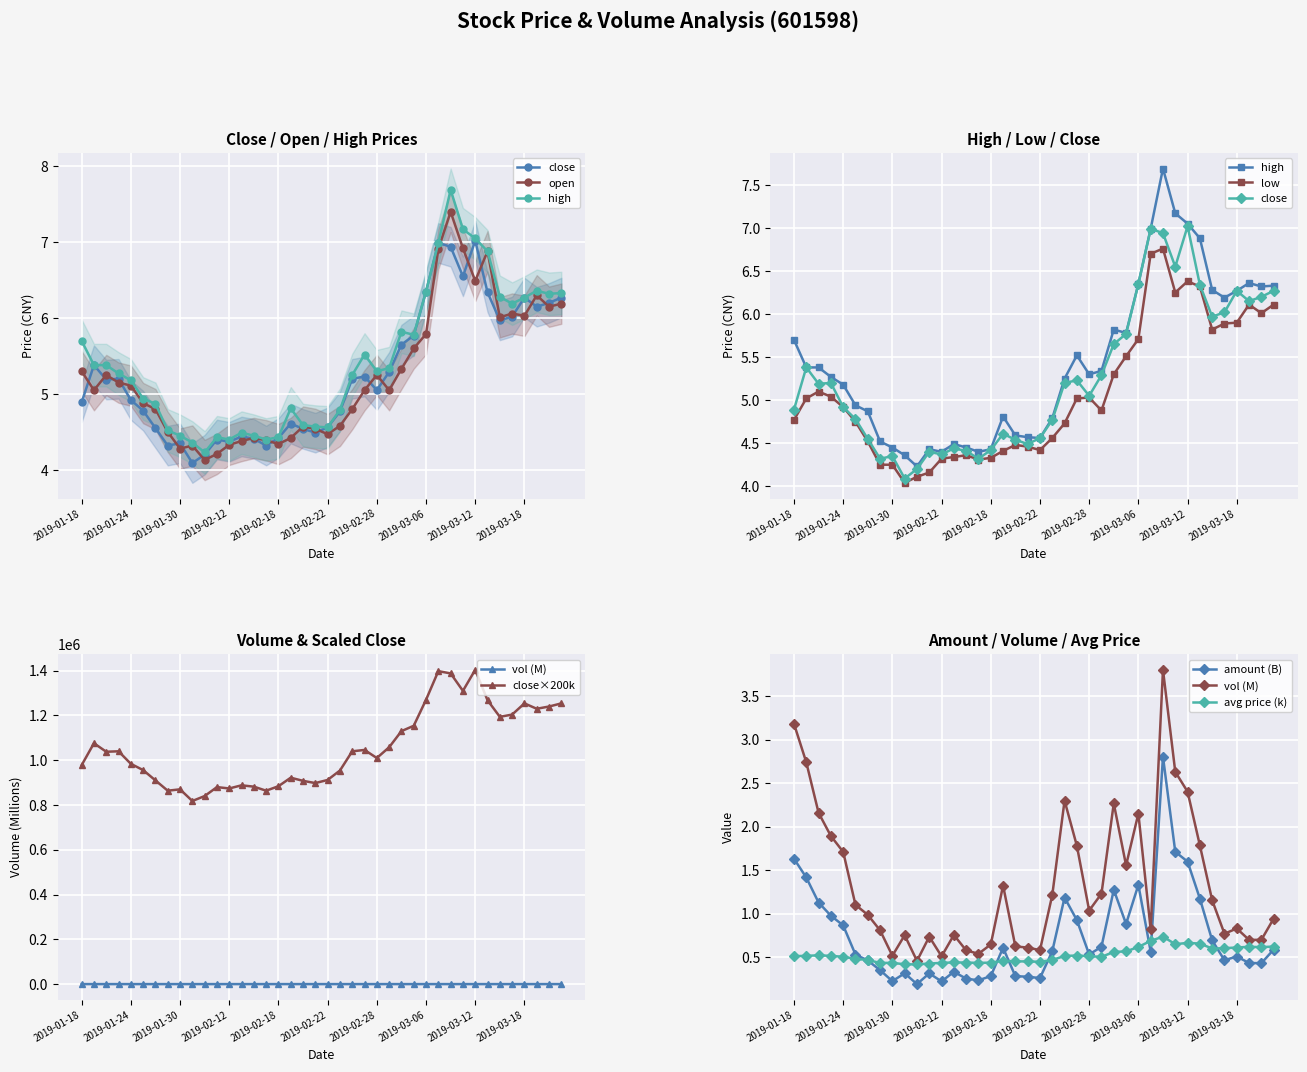

What is the sum of all amount values?

29.5